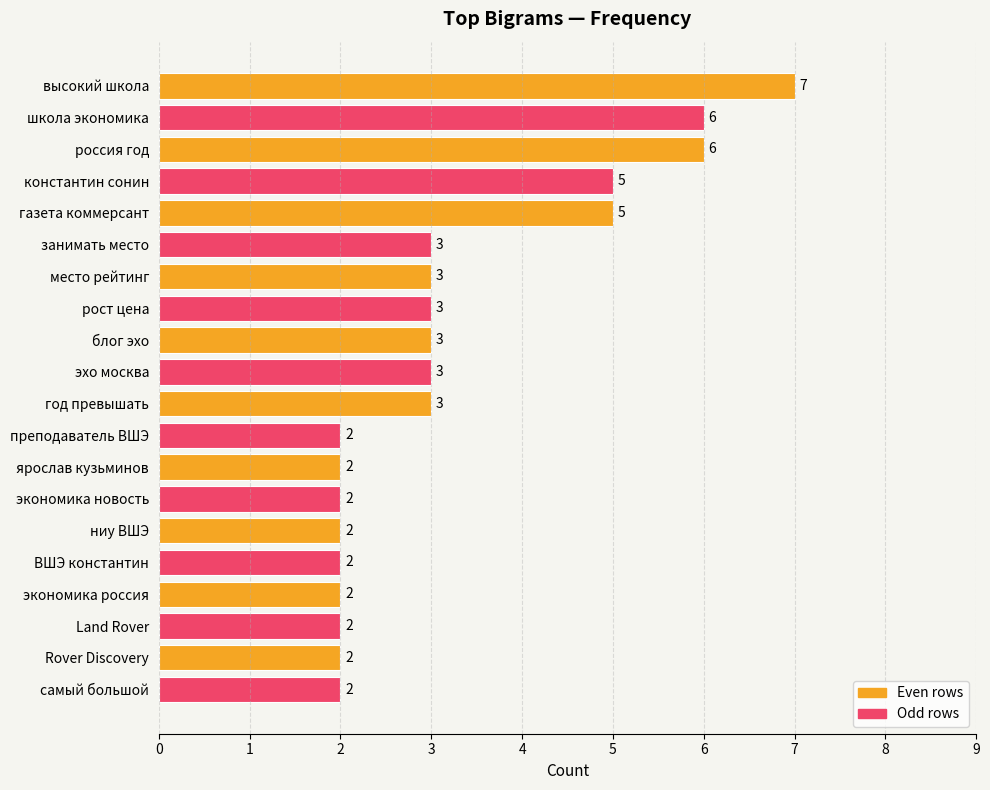

What is the average value?

3